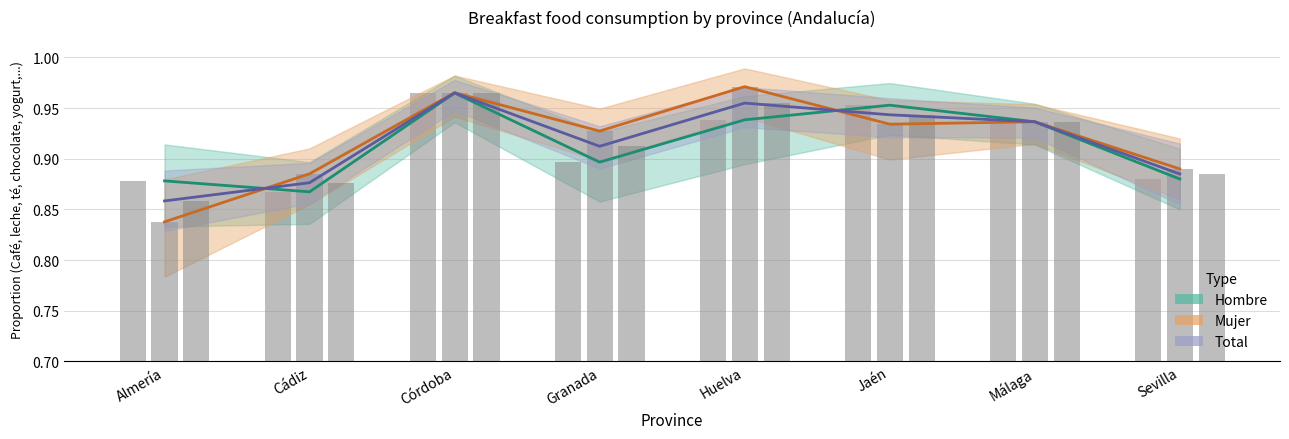

What is the total value across all series at Málaga?

2.8